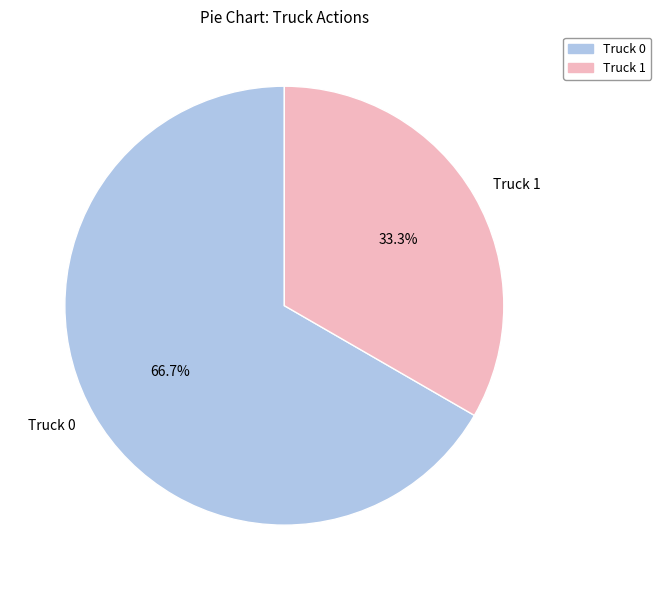

Does Truck 0 represent more than half of the total?

Yes